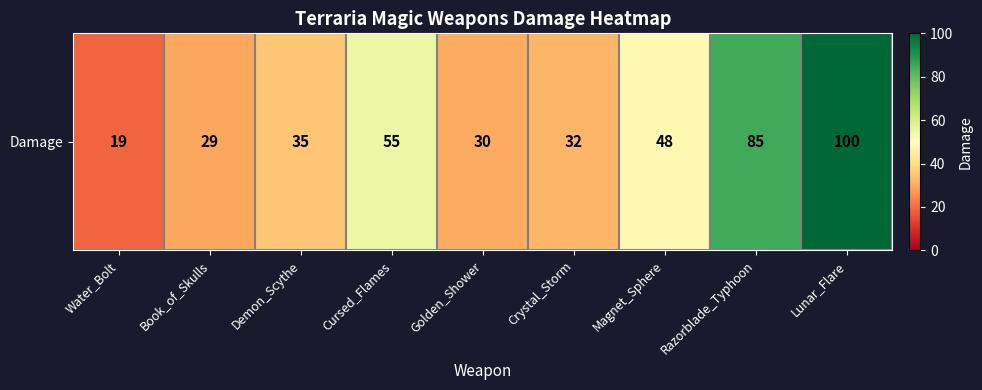

At which label is the value closest to 59?

Cursed_Flames